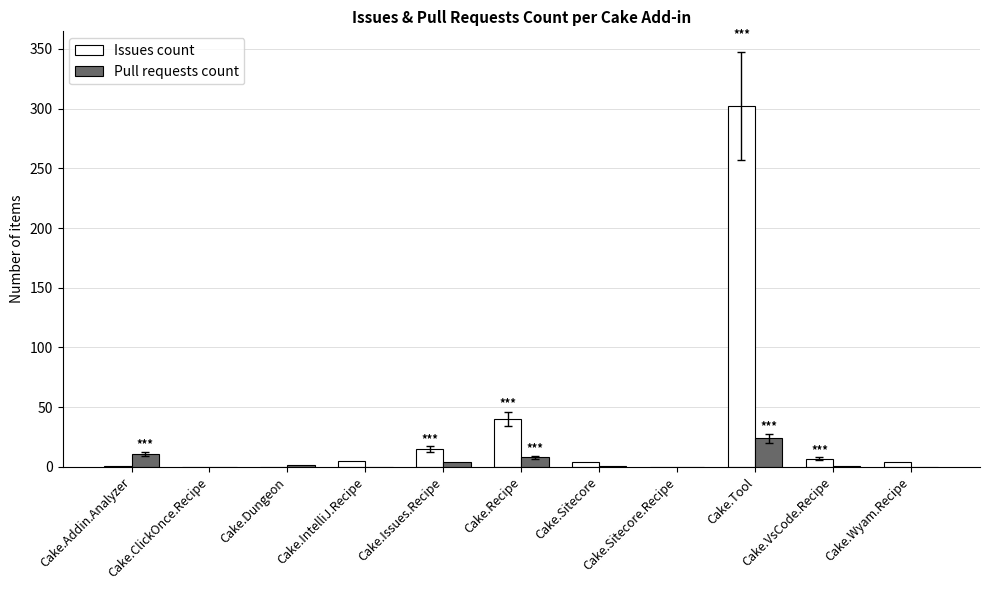

The Issues count series shows 0 at Cake.Sitecore.Recipe. True or false?

True